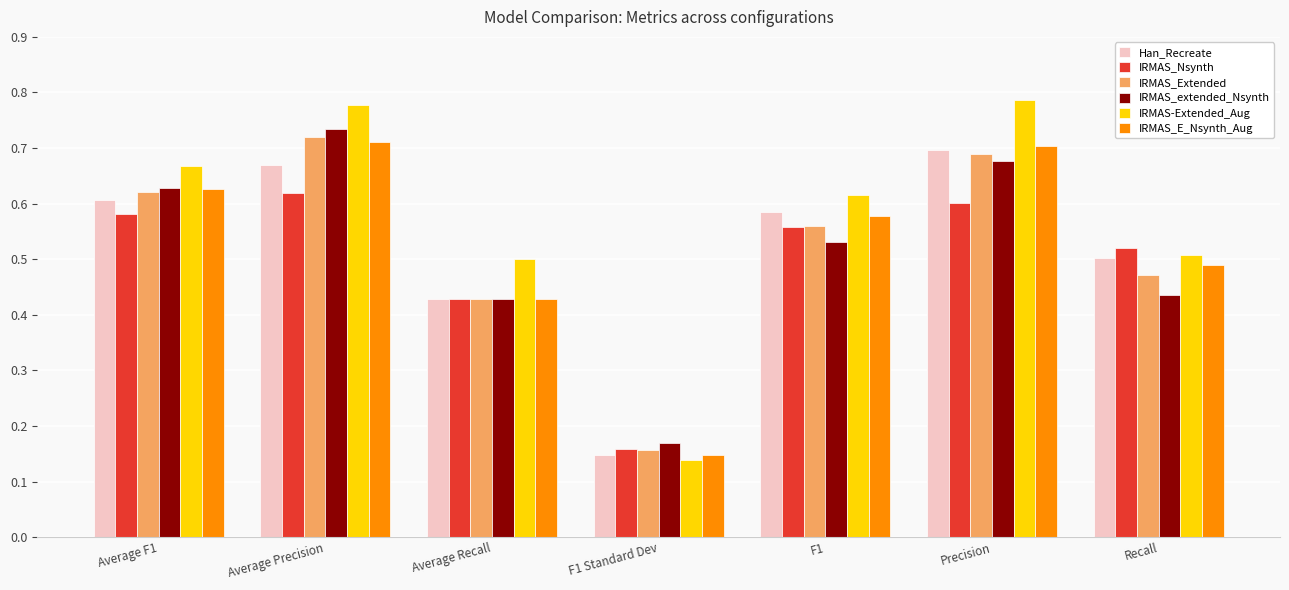

What is the difference between the maximum and second lowest values in the Han_Recreate series?

0.3